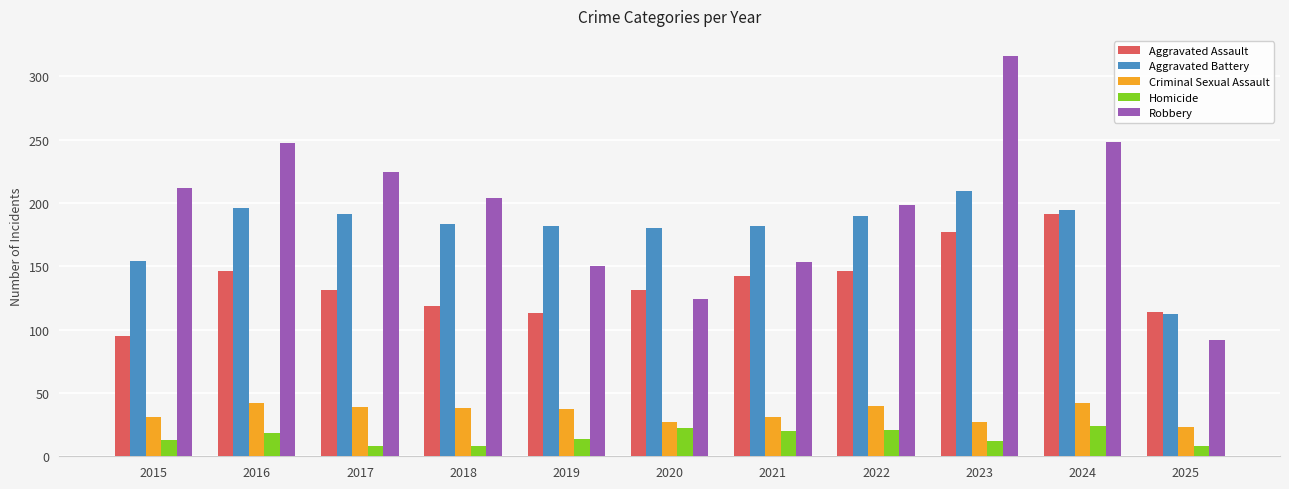

Is the value of Robbery at 2017 greater than the value of Criminal Sexual Assault at 2023?

Yes